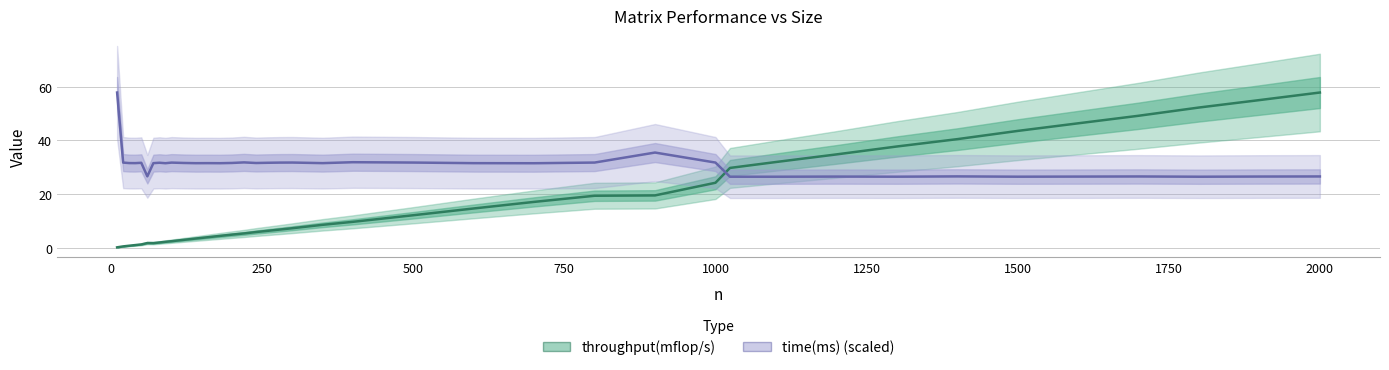

At how many categories does at least one series exceed 38?

8